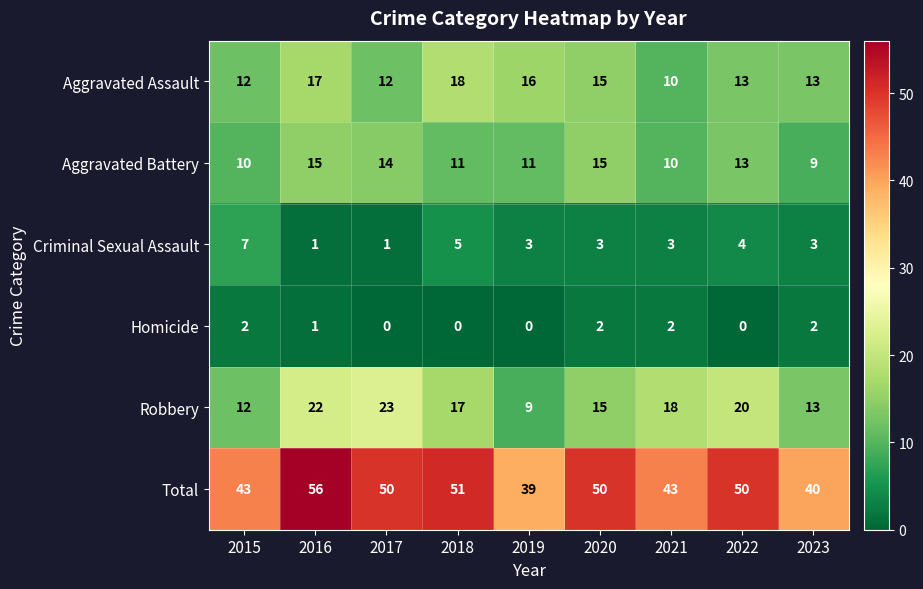

Which series has the largest range (max minus min)?

Total